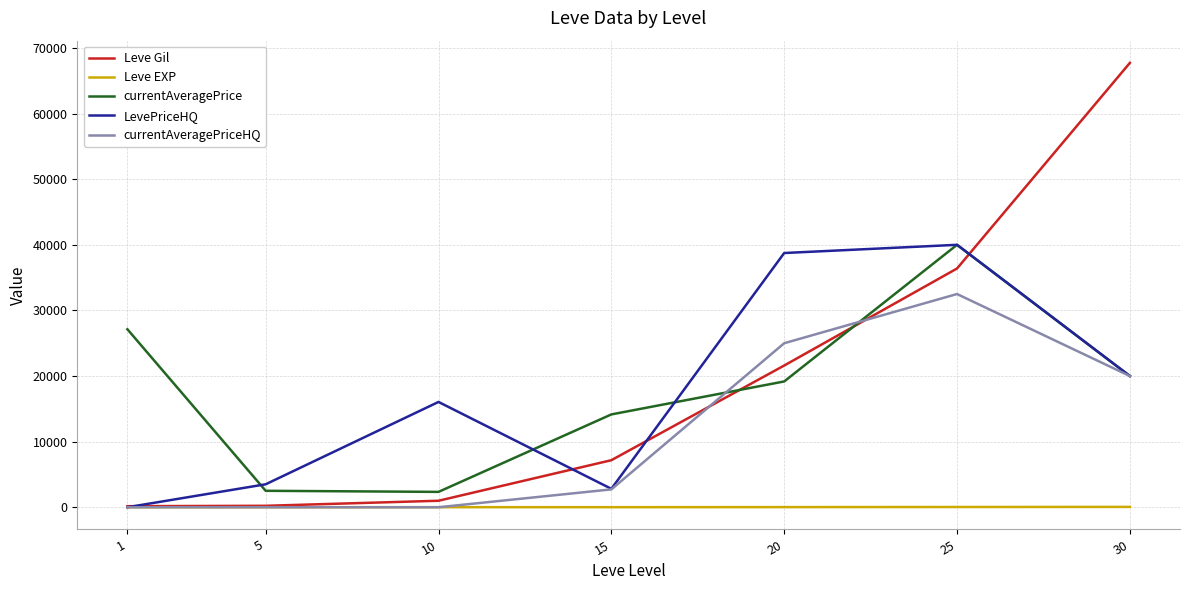

Is the value of currentAveragePrice at 15 greater than the value of Leve EXP at 10?

Yes